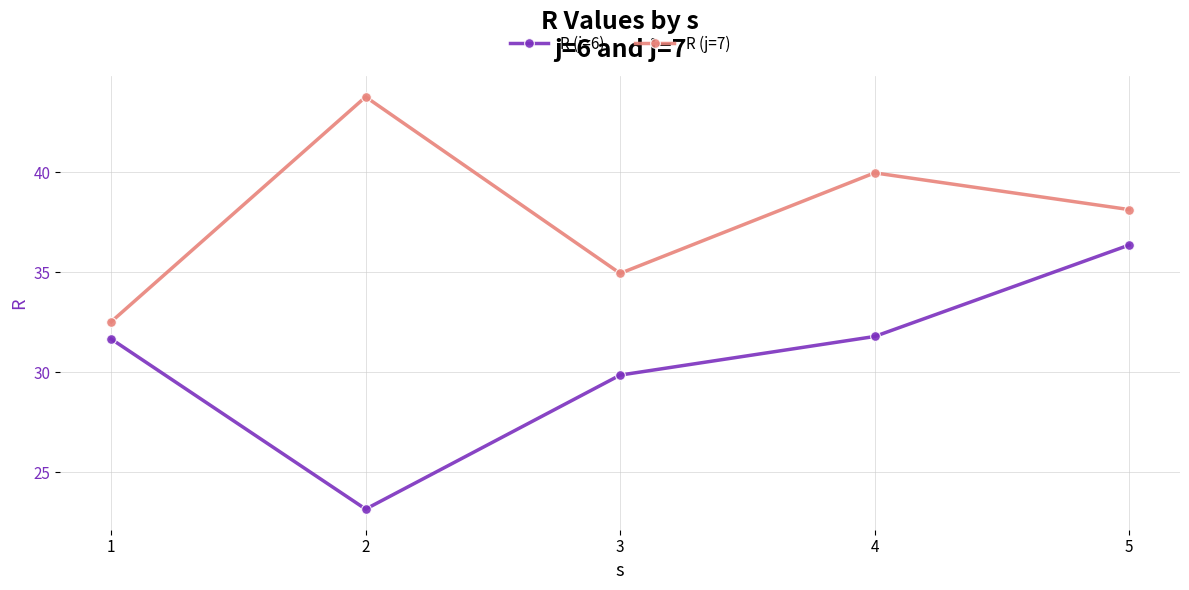

Reading left to right, list all the values displayed in this chart.

R (j=6): 1=31.7	2=23.2	3=29.9	4=31.8	5=36.4
R (j=7): 1=32.5	2=43.8	3=34.9	4=40.0	5=38.1